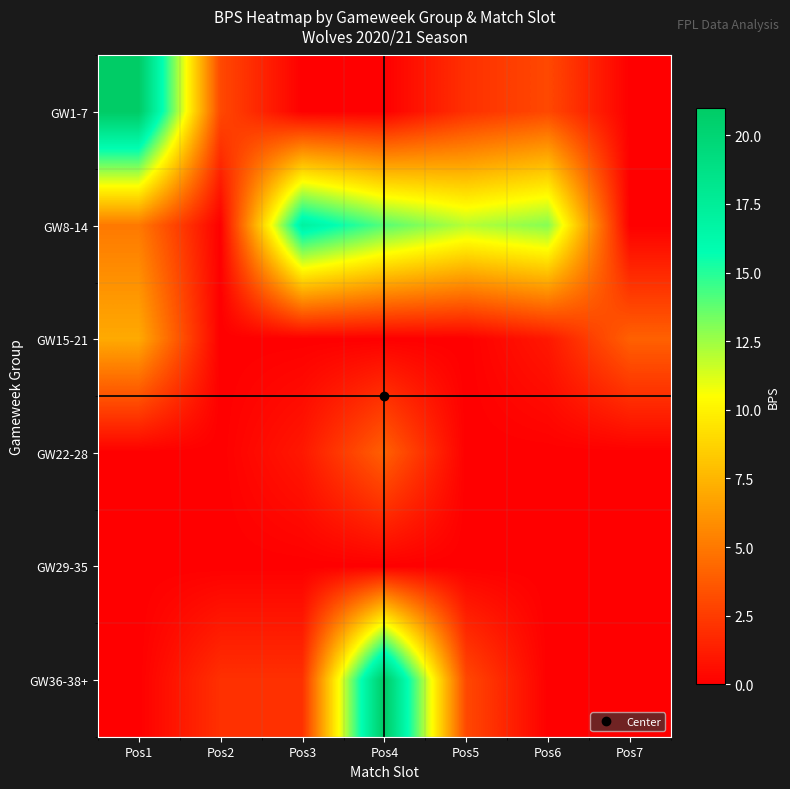

Reading left to right, transcribe all the data shown in this chart.

GW1-7: Pos1=21	Pos2=3	Pos3=0	Pos4=0	Pos5=2	Pos6=3	Pos7=0
GW8-14: Pos1=5	Pos2=0	Pos3=17	Pos4=14	Pos5=12	Pos6=13	Pos7=0
GW15-21: Pos1=7	Pos2=0	Pos3=0	Pos4=0	Pos5=0	Pos6=1	Pos7=4
GW22-28: Pos1=0	Pos2=0	Pos3=1	Pos4=4	Pos5=0	Pos6=0	Pos7=0
GW29-35: Pos1=0	Pos2=0	Pos3=0	Pos4=0	Pos5=0	Pos6=0	Pos7=0
GW36-38+: Pos1=0	Pos2=2	Pos3=2	Pos4=21	Pos5=3	Pos6=0	Pos7=0